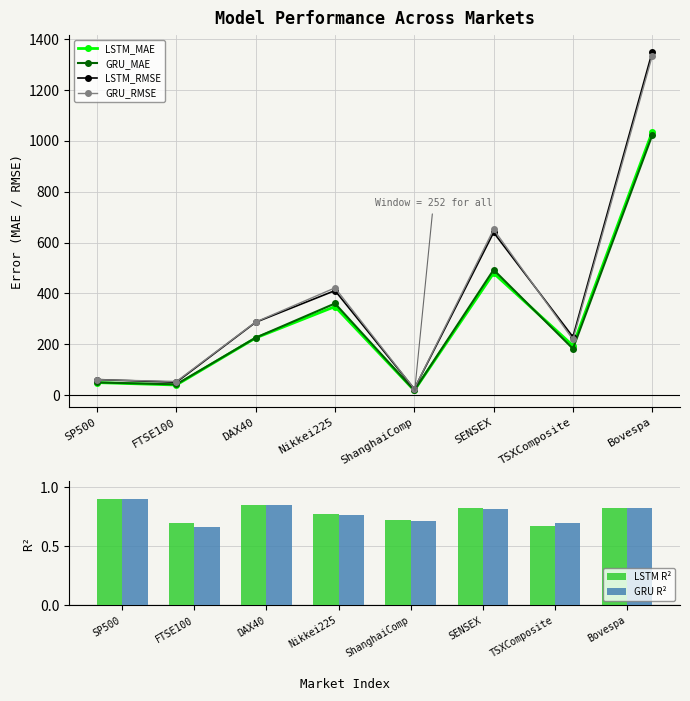

At which category does LSTM_RMSE reach its first local peak?

Nikkei225